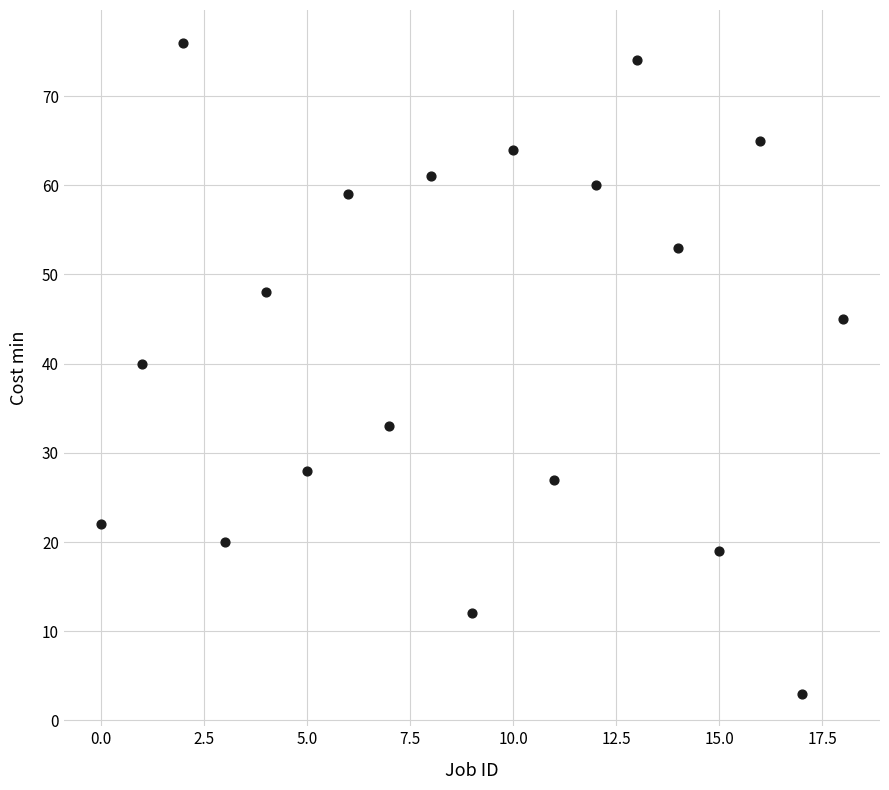

What Y value in the scatter plot is closest to 39?

40